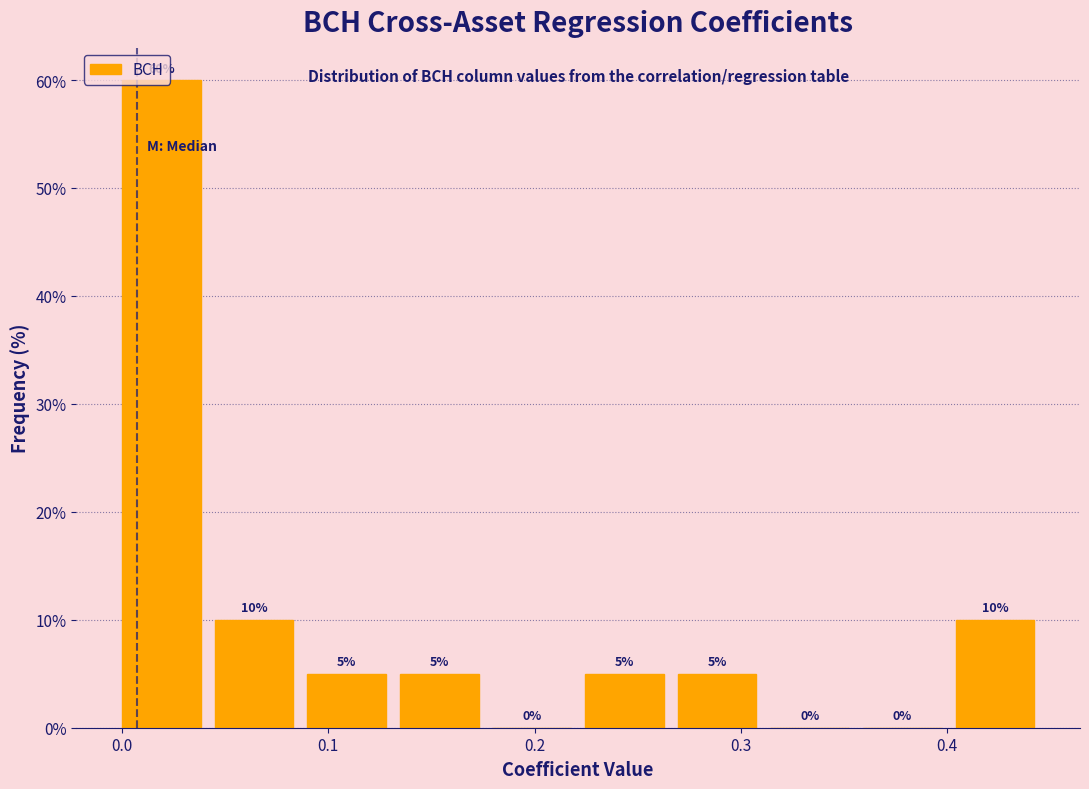

Over which range of the x-axis is the bar tallest?

0.00 to 0.04